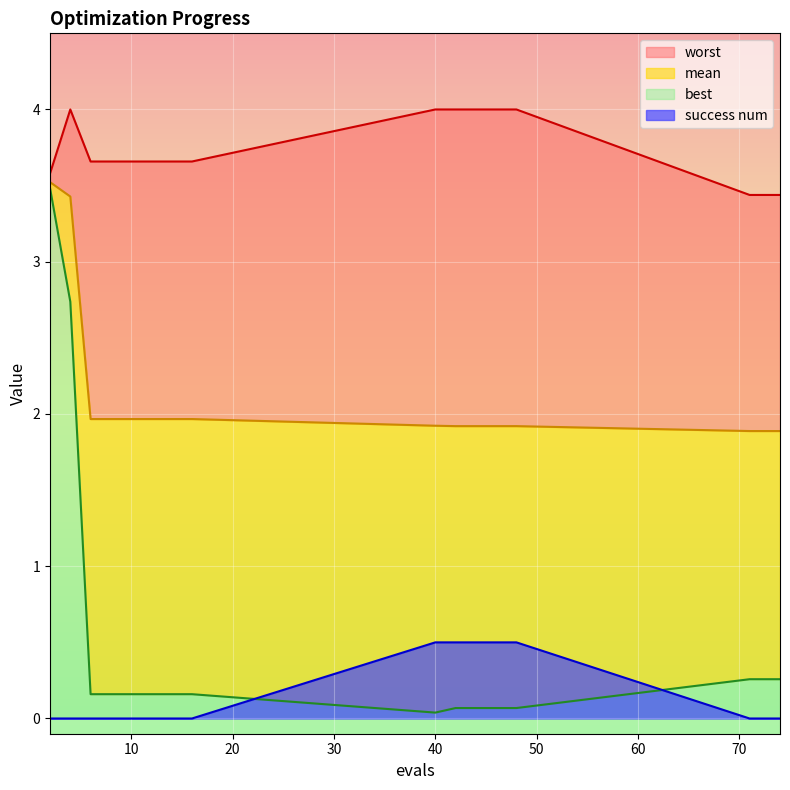

Reading left to right, list all the values displayed in this chart.

mean: 3.5	3.4	2.0	2.0	2.0	2.0	2.0	2.0	1.9	1.9	1.9	1.9	1.9	1.9	1.9	1.9
best: 3.5	2.7	0.2	0.2	0.2	0.2	0.2	0.2	0.0	0.1	0.1	0.1	0.1	0.3	0.3	0.3
worst: 3.6	4.0	3.7	3.7	3.7	3.7	3.7	3.7	4.0	4.0	4.0	4.0	4.0	3.4	3.4	3.4
success num: 0.0	0.0	0.0	0.0	0.0	0.0	0.0	0.0	0.5	0.5	0.5	0.5	0.5	0.0	0.0	0.0